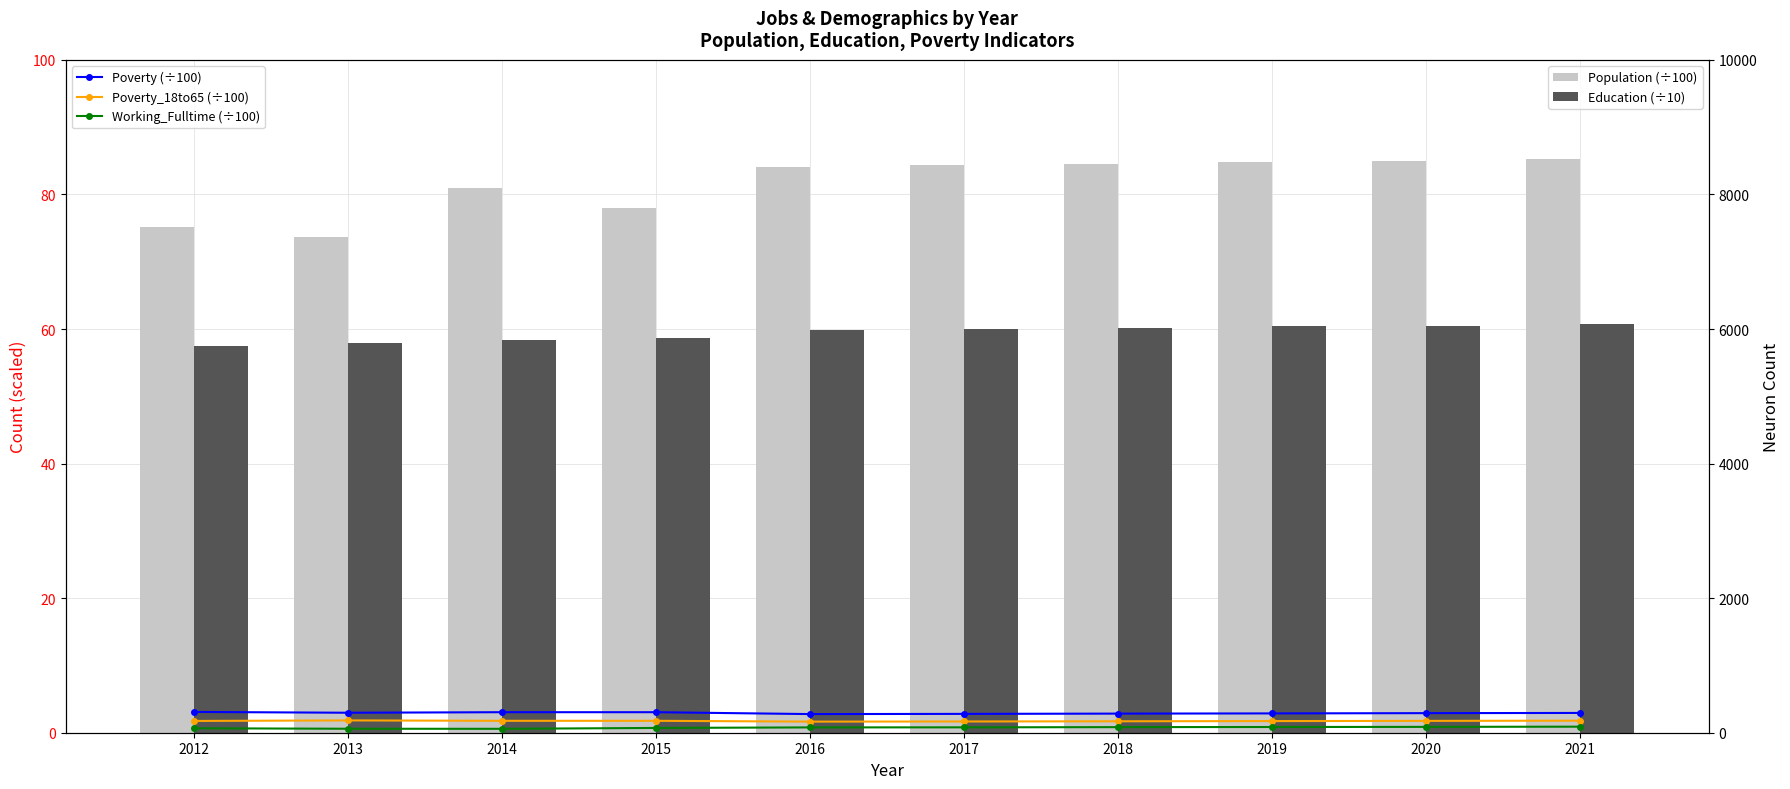

Which series has the largest range (max minus min)?

Population (÷100)